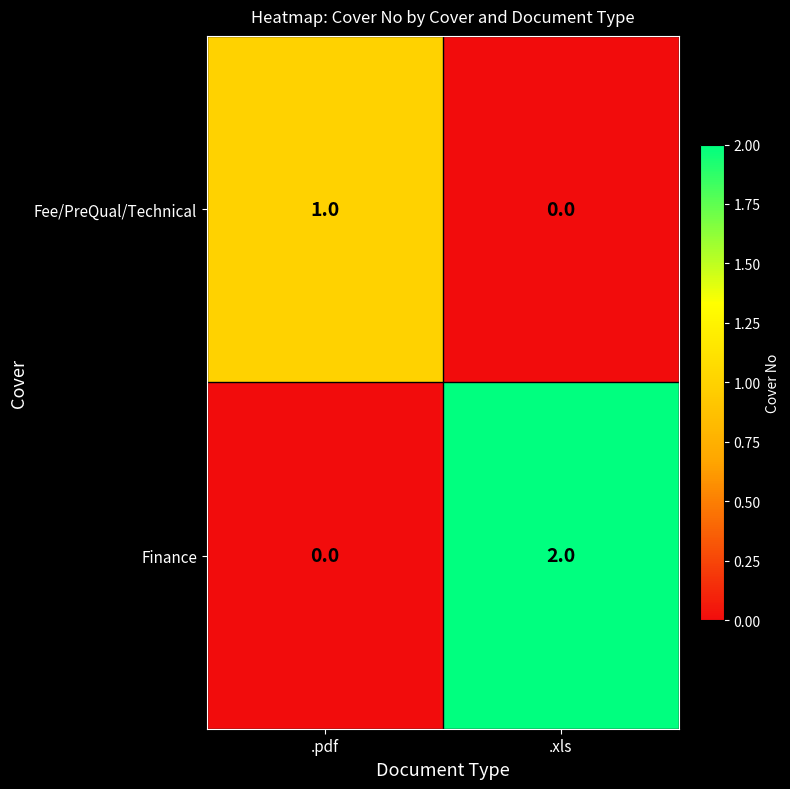

Which series has the largest total across all categories?

Finance